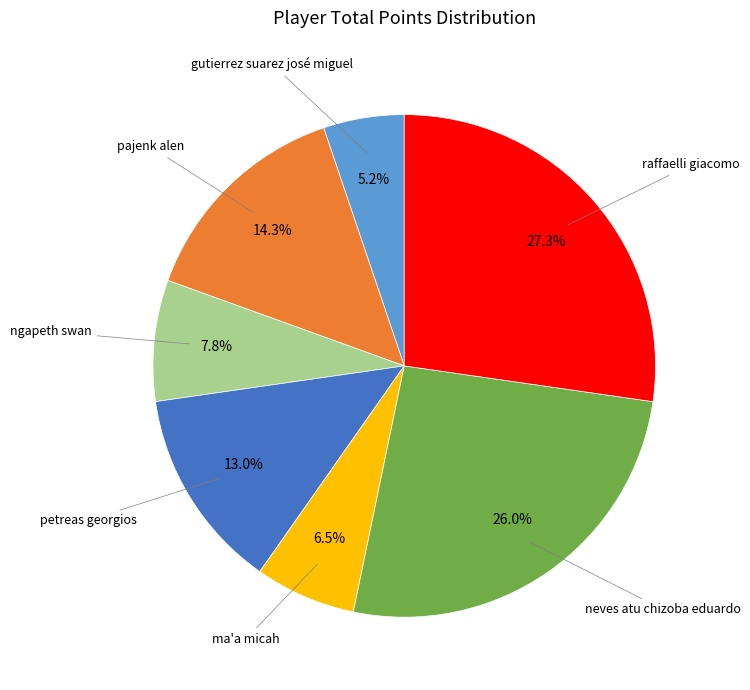

Is there any slice that represents more than half of the pie?

No